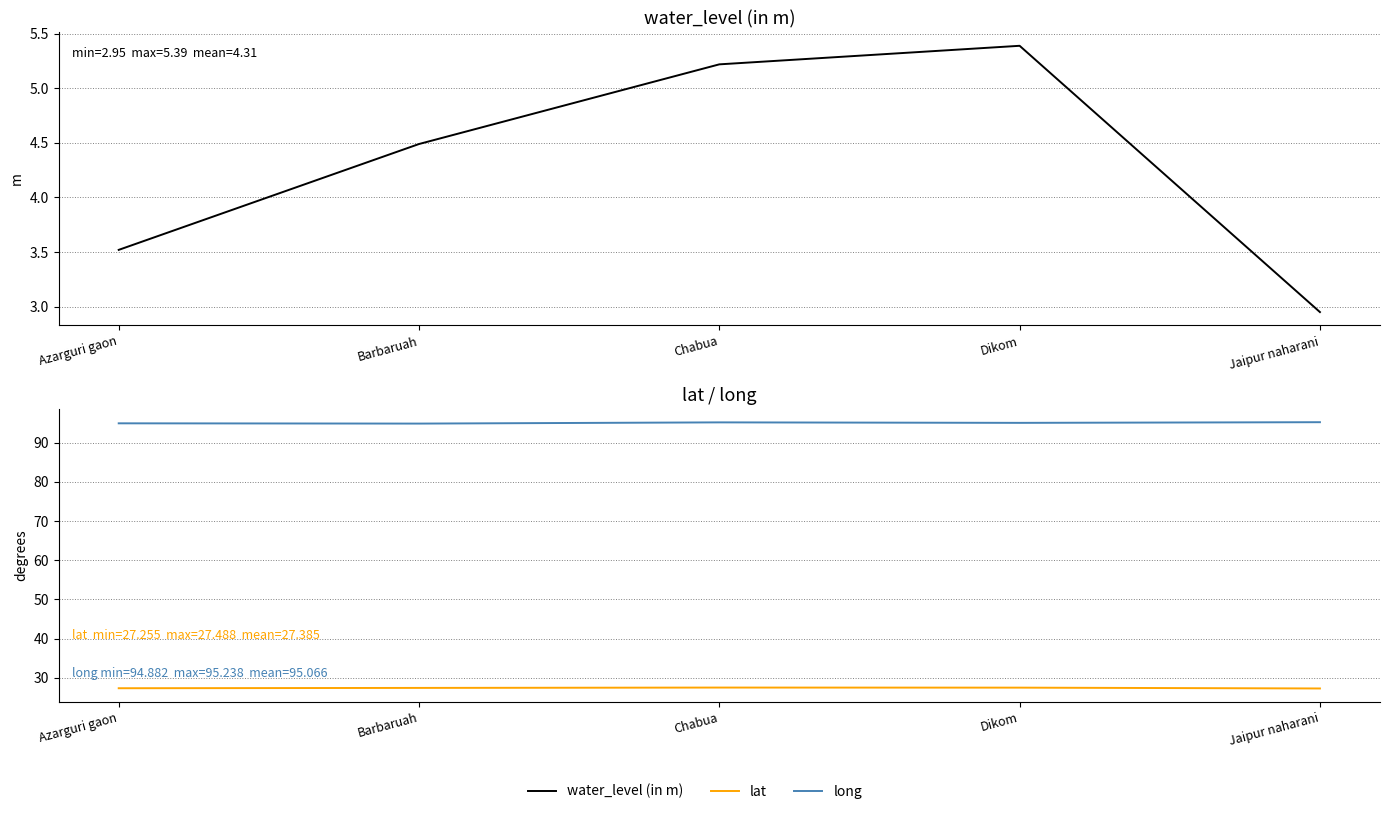

Which series has the largest total across all categories?

long